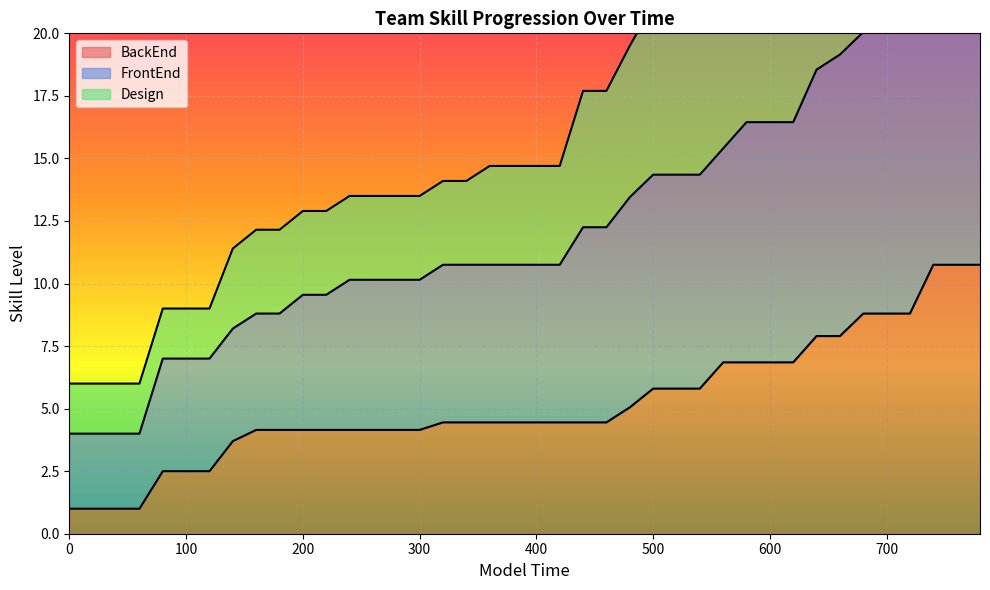

At how many categories does at least one series exceed 27?

8